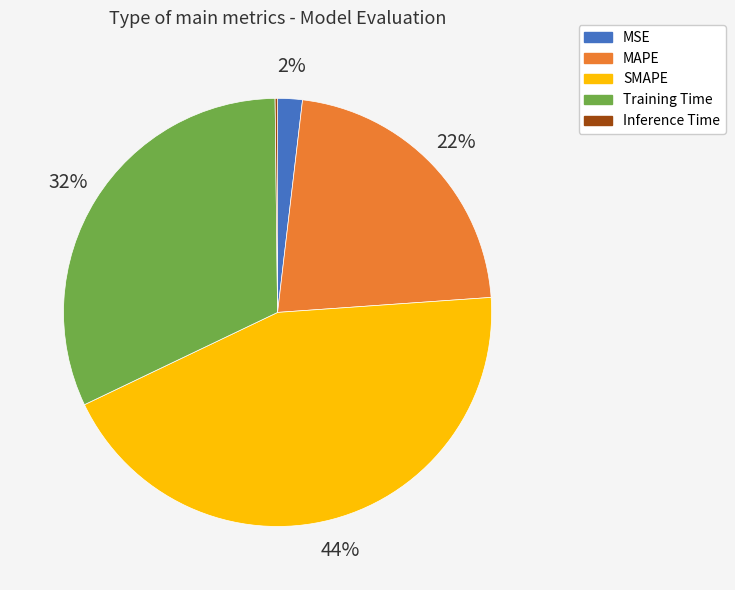

To the nearest percent, what is the difference between the largest and smallest slice percentages?

44%